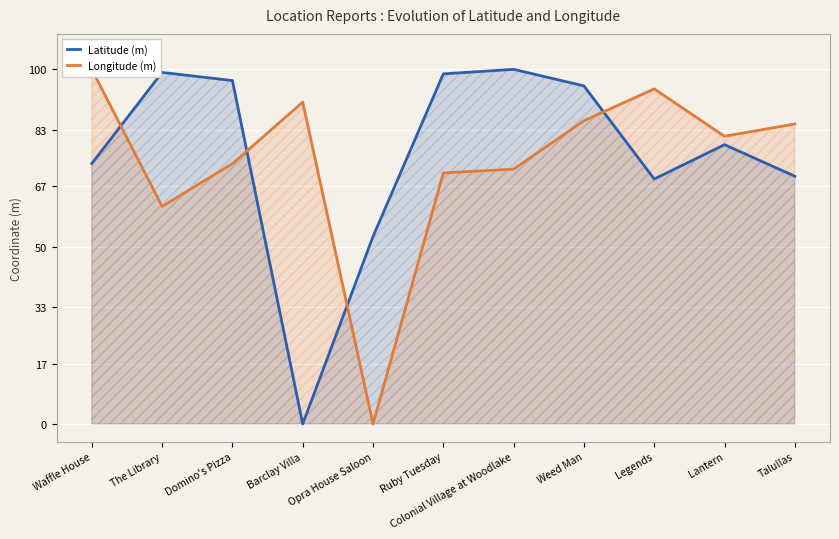

How many values in Latitude (m) are above zero?

10